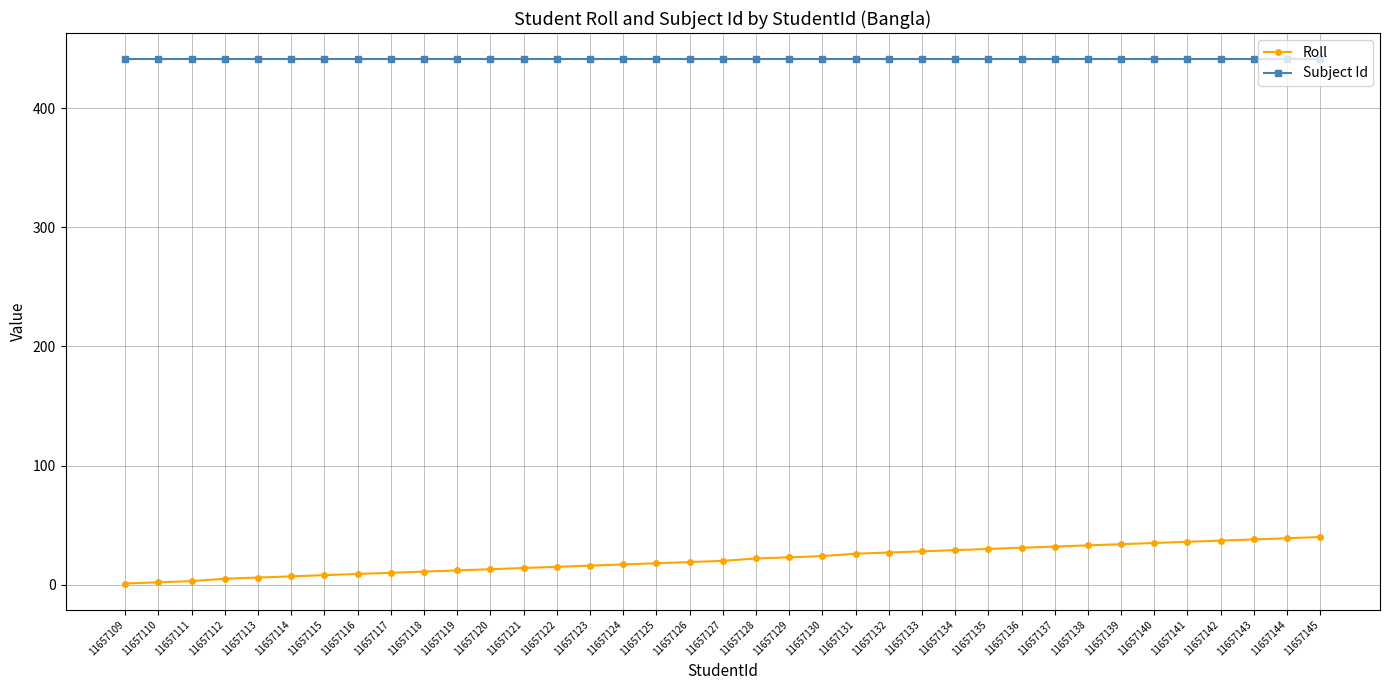

What is the difference between the Roll values at 11657136 and 11657112?

26